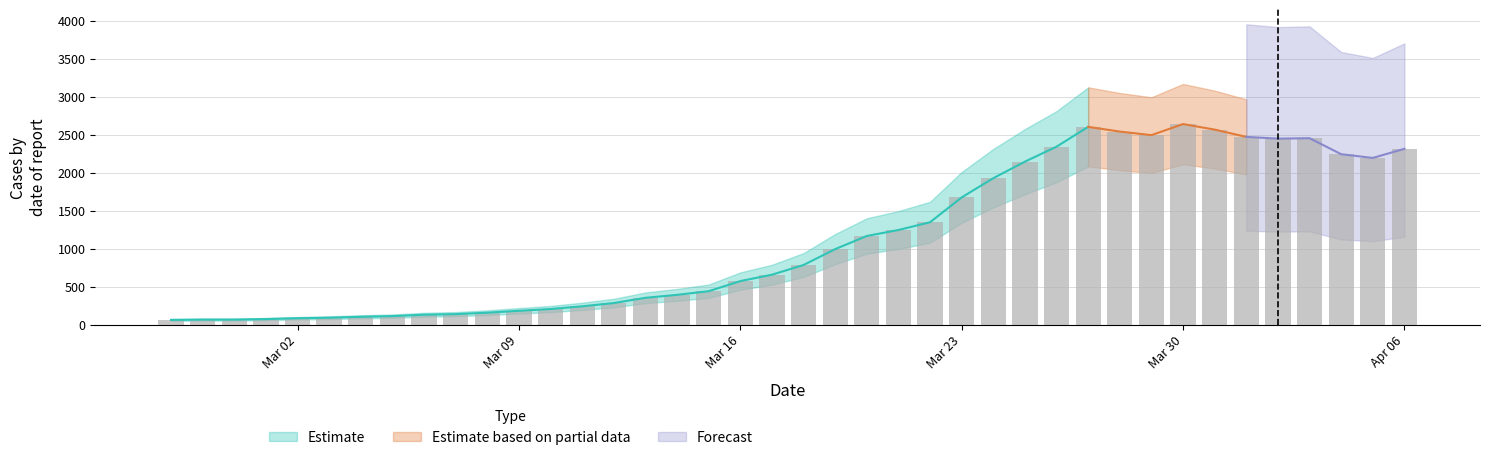

List the labels in order of value, smallest first.

2020-02-27, 2020-02-28, 2020-02-29, 2020-03-01, 2020-03-02, 2020-03-03, 2020-03-04, 2020-03-05, 2020-03-06, 2020-03-07, 2020-03-08, 2020-03-09, 2020-03-10, 2020-03-11, 2020-03-12, 2020-03-13, 2020-03-14, 2020-03-15, 2020-03-16, 2020-03-17, 2020-03-18, 2020-03-19, 2020-03-20, 2020-03-21, 2020-03-22, 2020-03-23, 2020-03-24, 2020-03-25, 2020-04-05, 2020-04-04, 2020-04-06, 2020-03-26, 2020-04-02, 2020-04-03, 2020-04-01, 2020-03-29, 2020-03-28, 2020-03-31, 2020-03-27, 2020-03-30